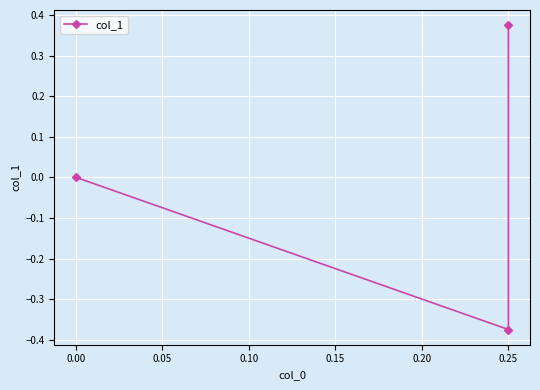

What is the difference between the second highest and minimum values?

0.4